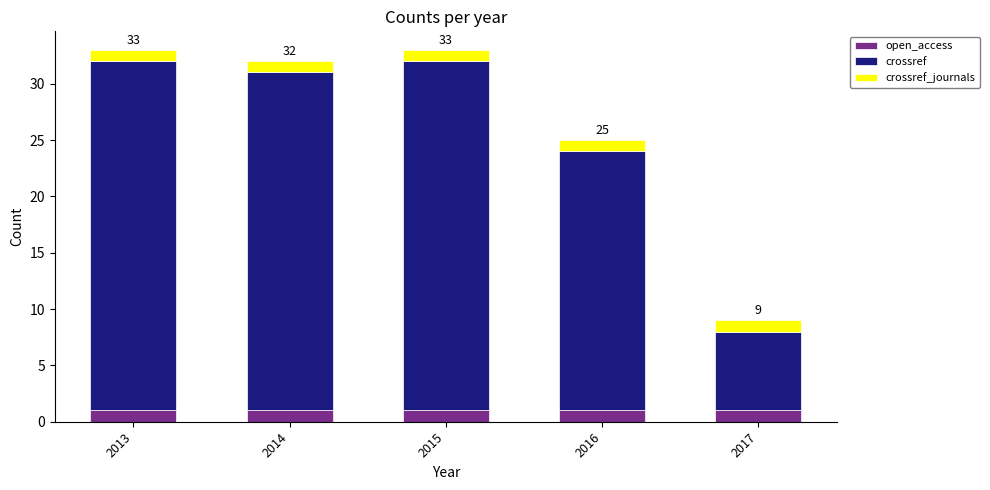

What is the total value across all series at 2013?

33